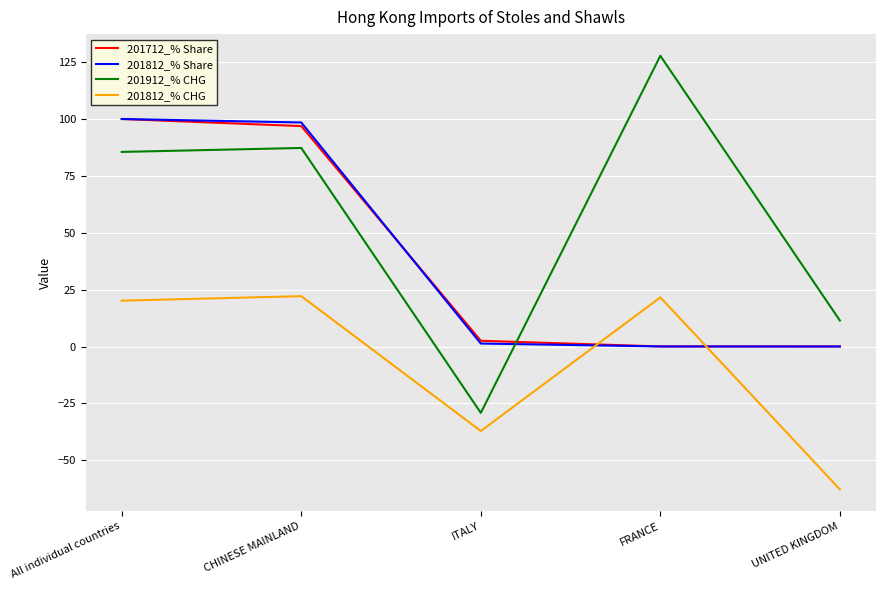

What is the difference between the second highest and second lowest values in the 201812_% CHG series?

58.7